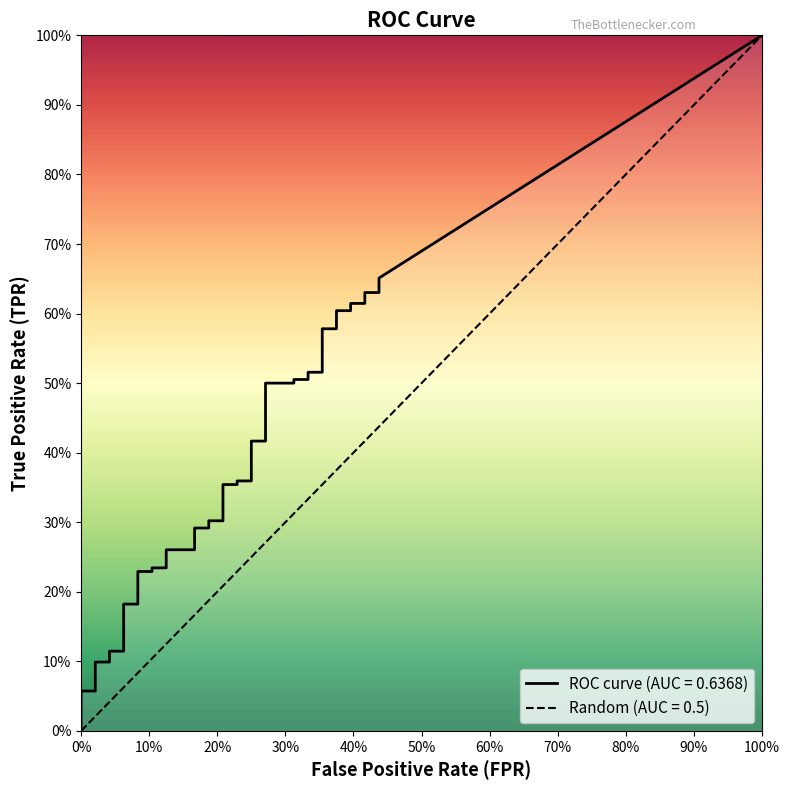

The value of fpr at 3 is 0.0. True or false?

True